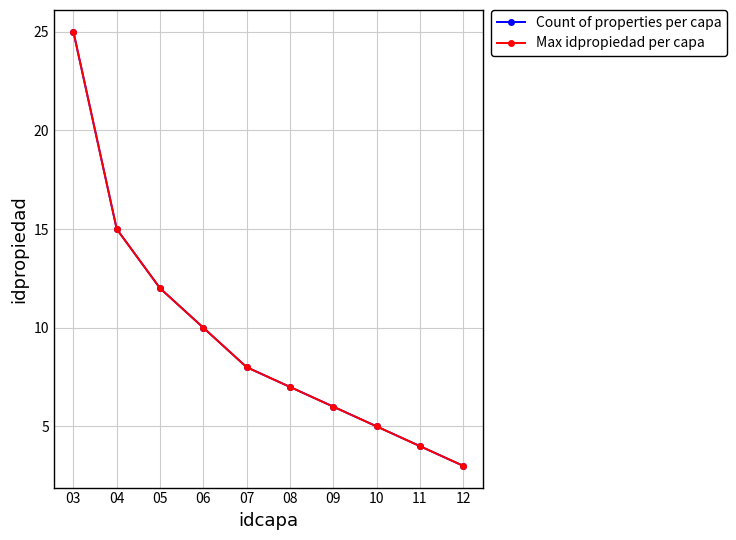

At which label does Max idpropiedad per capa reach its minimum?

12